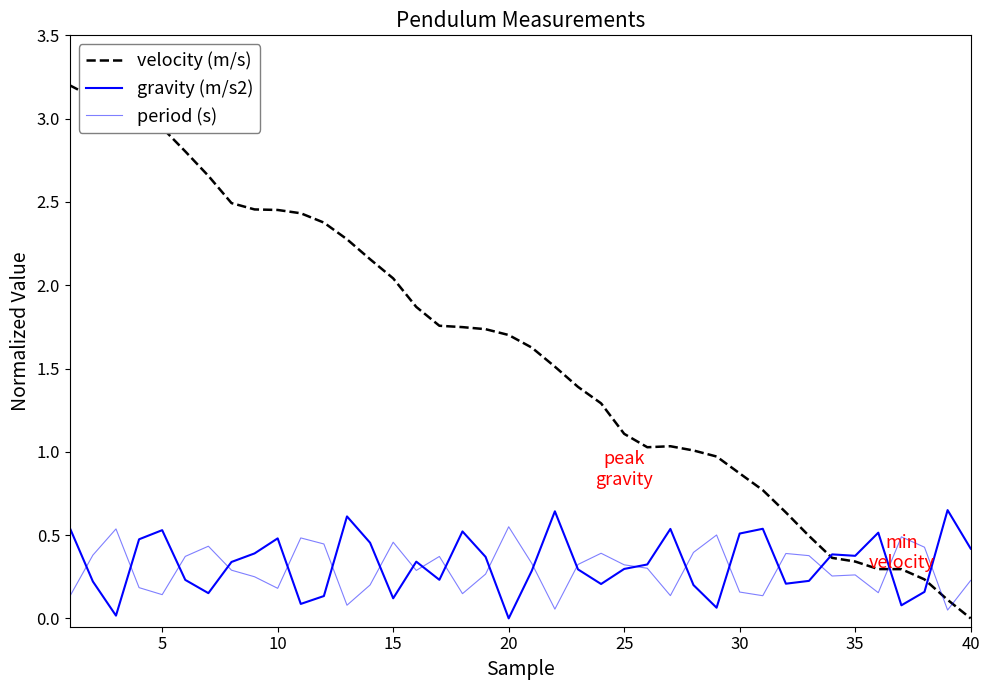

Which series has the widest spread of values?

velocity (m/s)